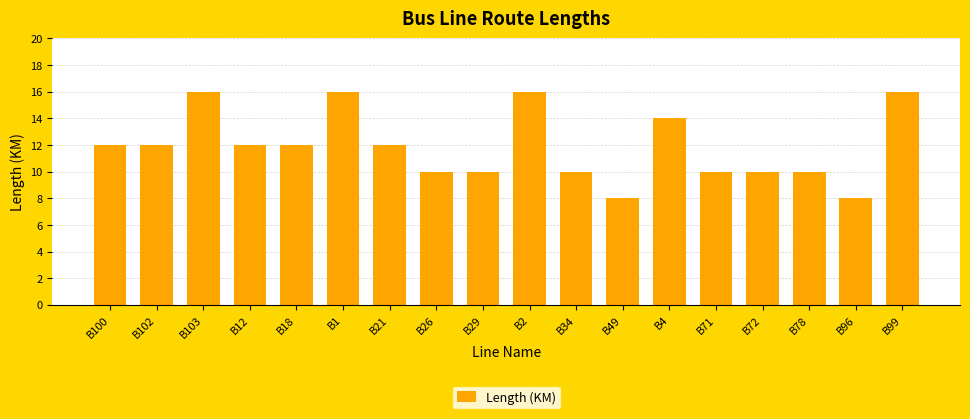

What is the change in value from B18 to B96?

-4